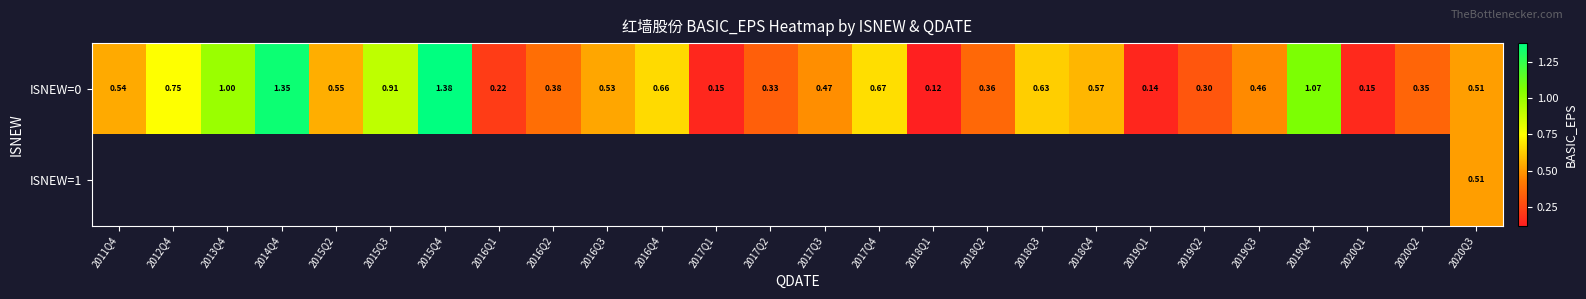

What is the minimum value for ISNEW=0?

0.1